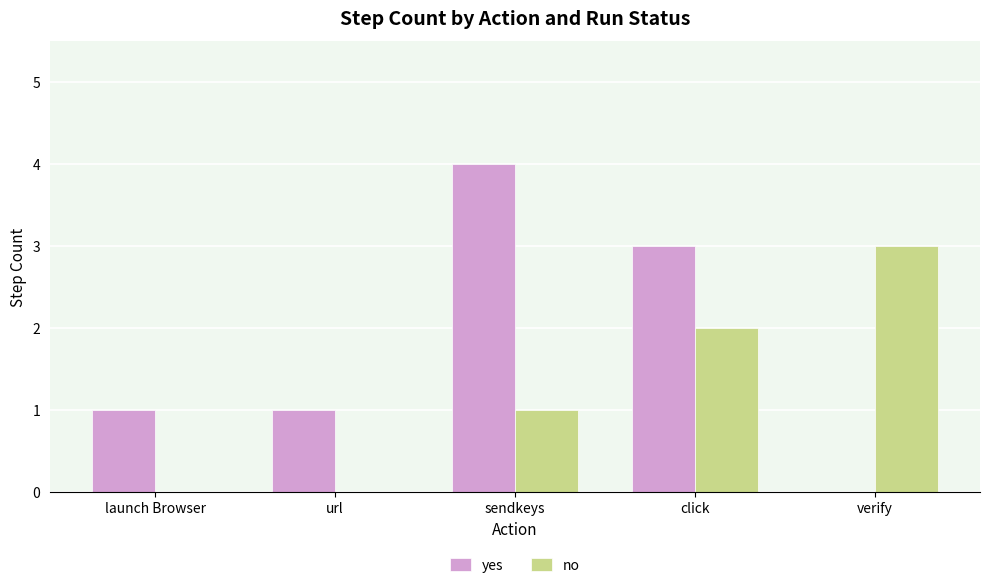

What is the sum of all yes values?

9